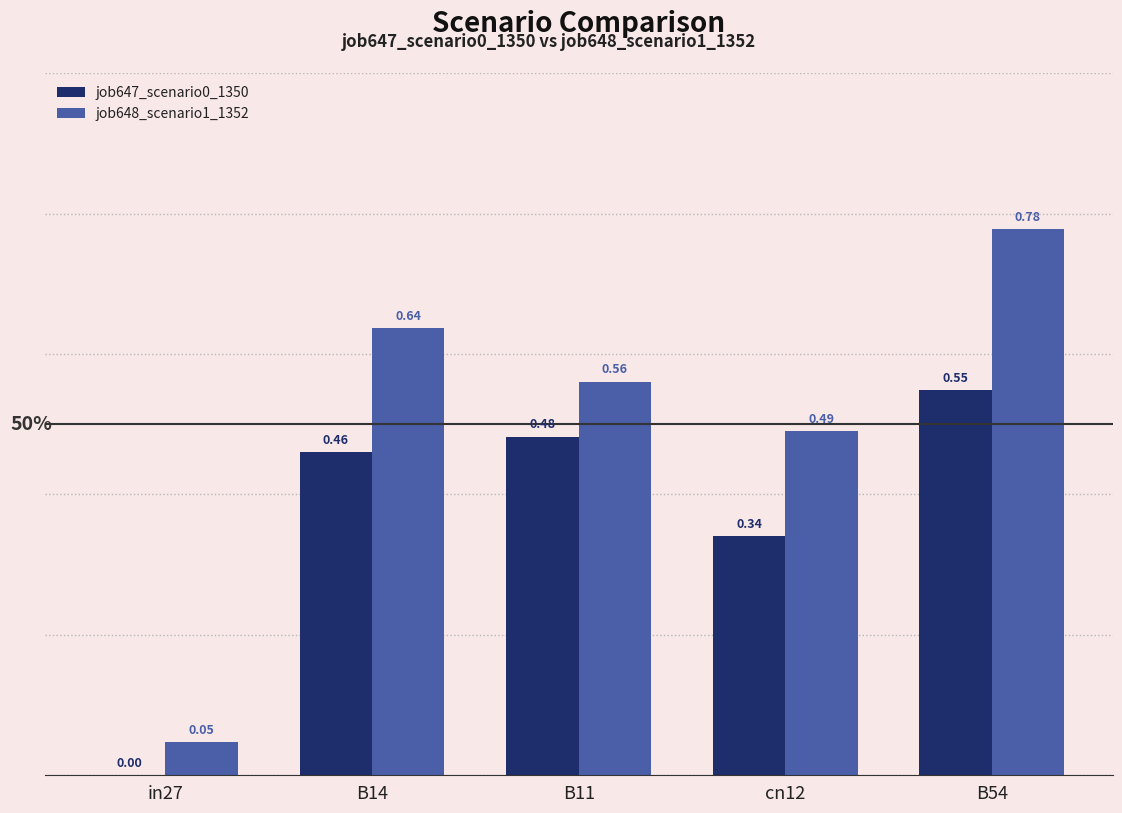

How many groups of bars are there?

5